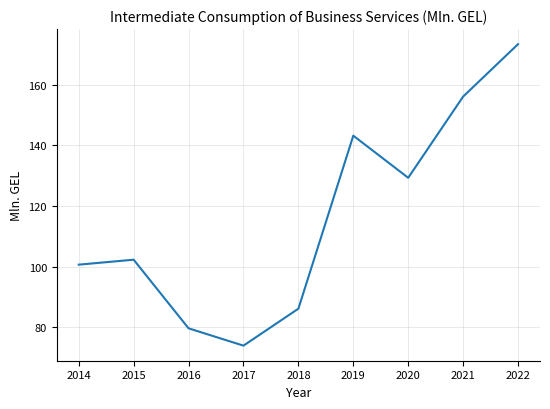

What is the ratio of the value at 2016 to the value at 2014?

0.8